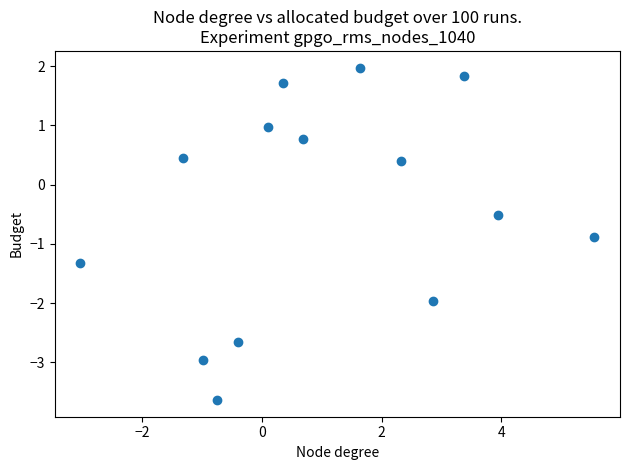

What is the range of Y values (max minus min)?

5.6